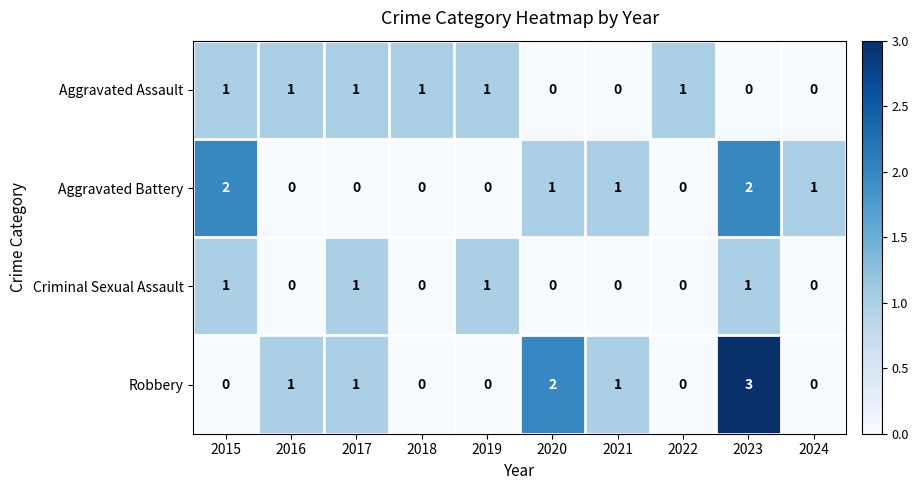

How many values in Criminal Sexual Assault are above zero?

4